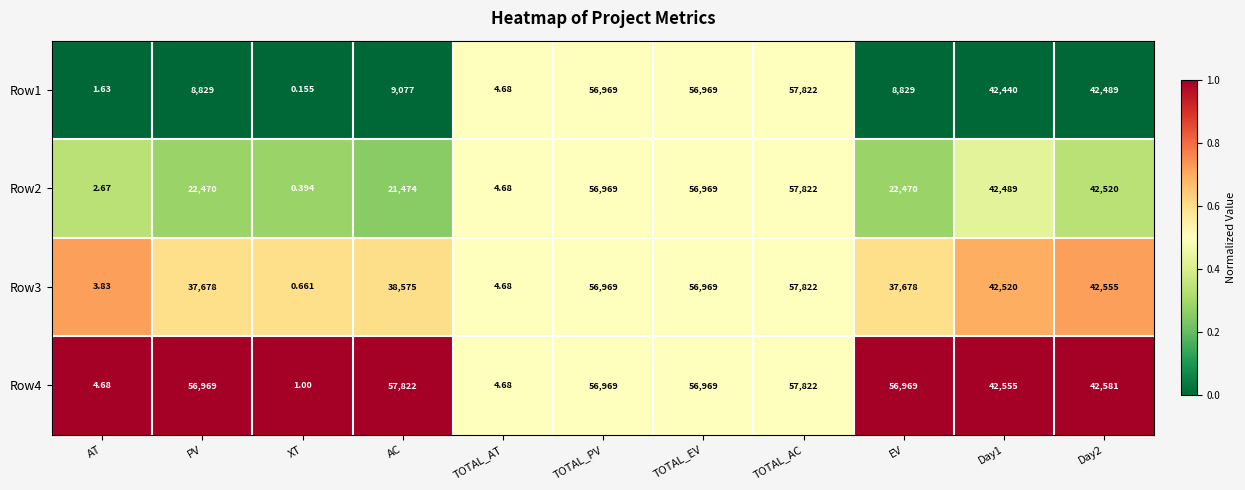

Which category has the lowest value across all series?

XT